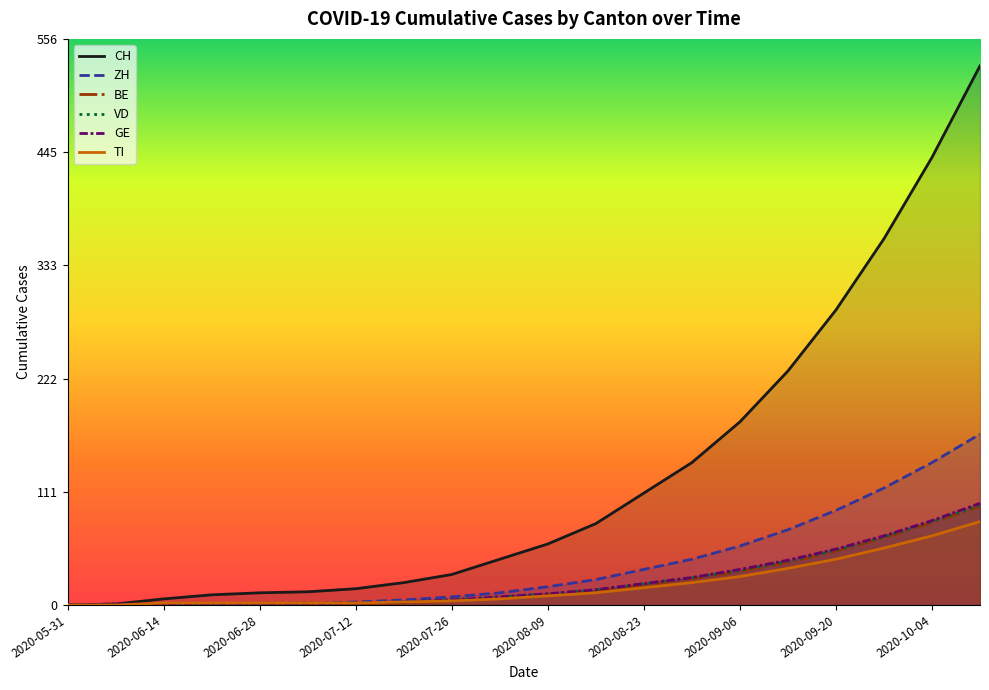

True or false: BE has more than 2 interior local peaks.

False